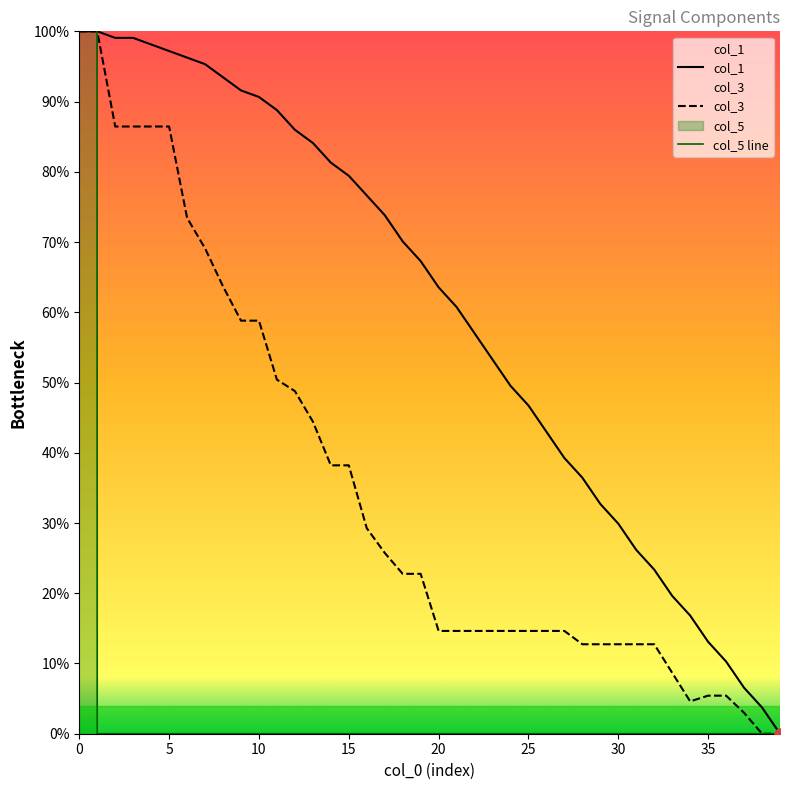

How many data points in col_1 are less than 67?

20